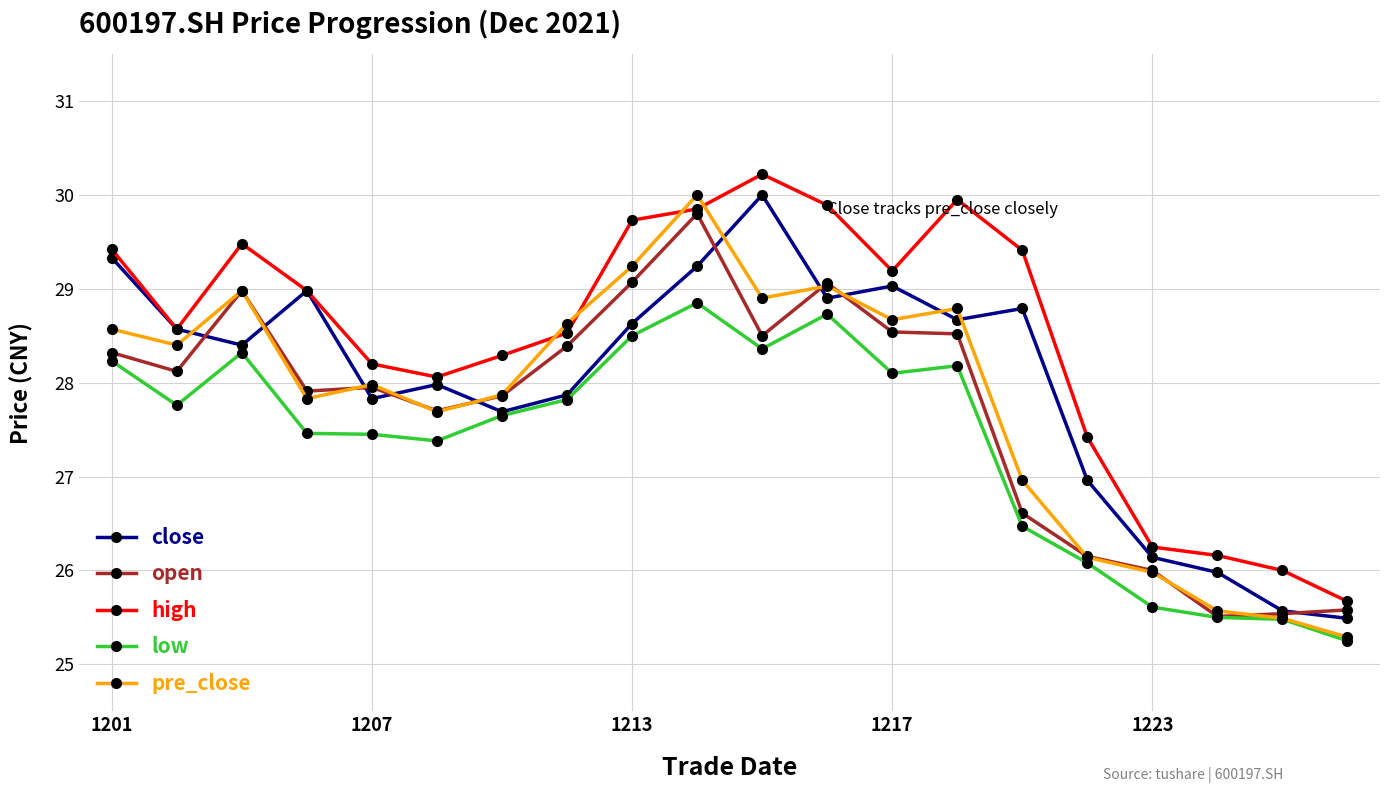

What is the greatest value displayed?

30.2